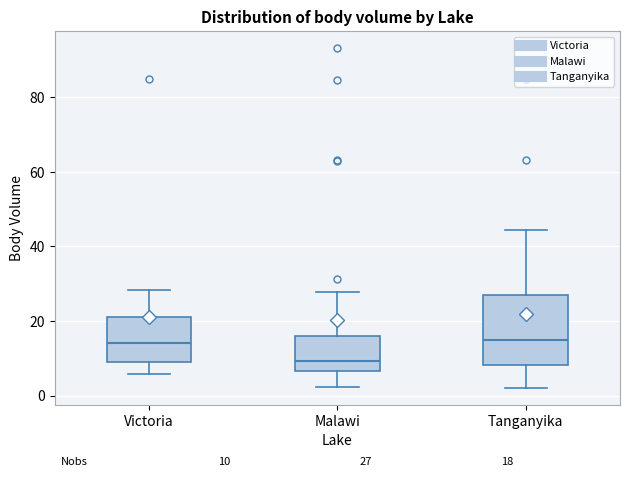

Which box is the tallest, from its lower edge to its upper edge?

Tanganyika